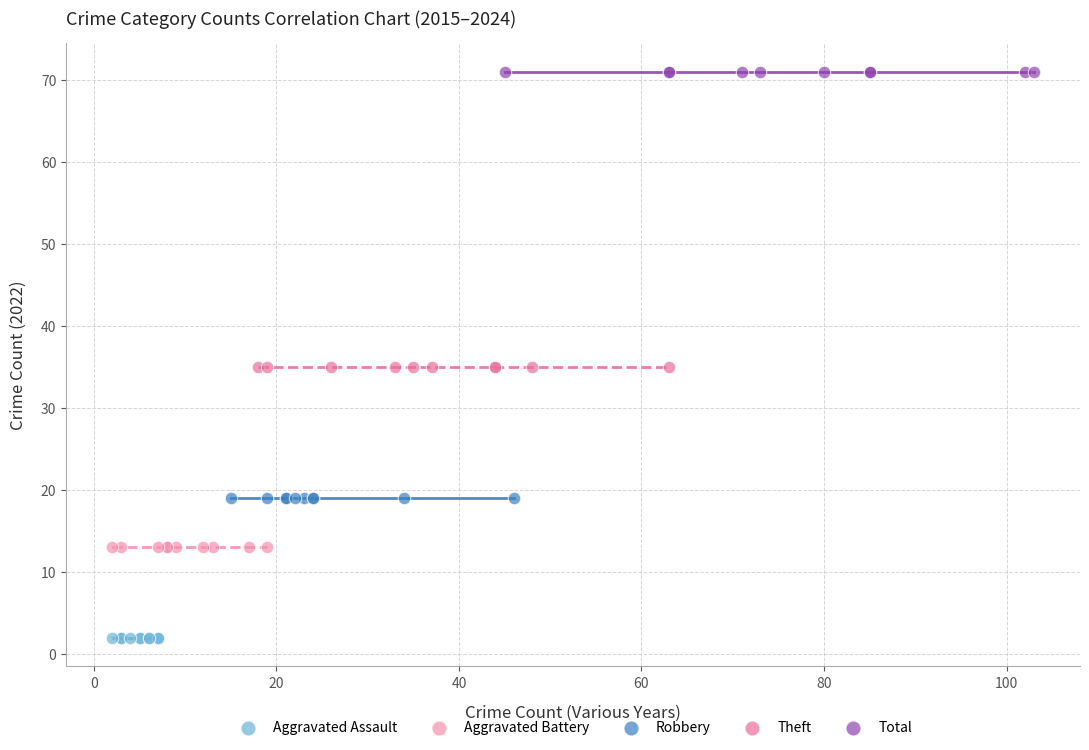

Which series reaches the minimum Y coordinate?

Aggravated Assault